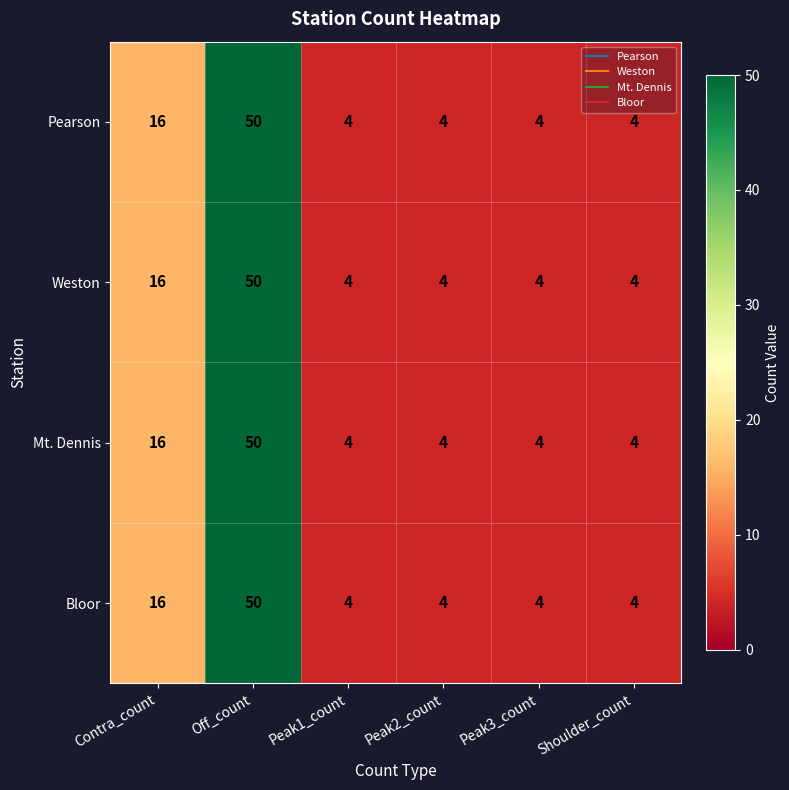

The value of Mt. Dennis at Off_count is 15. True or false?

False